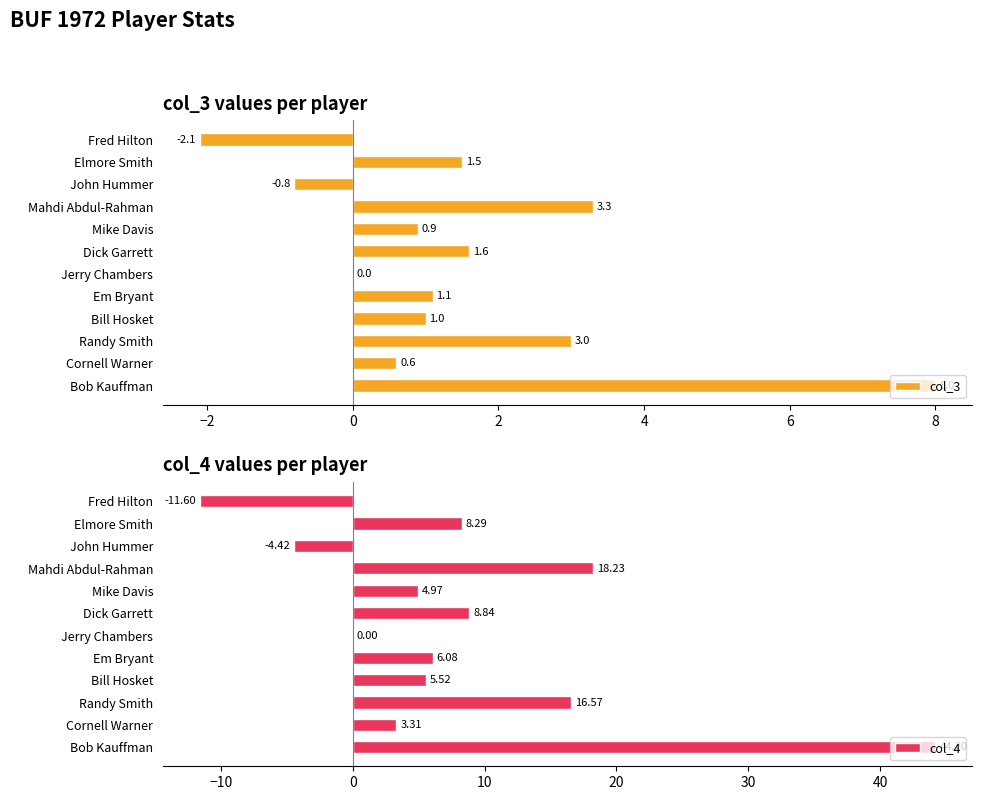

The value of col_3 at Mahdi Abdul-Rahman is 3.3. True or false?

True